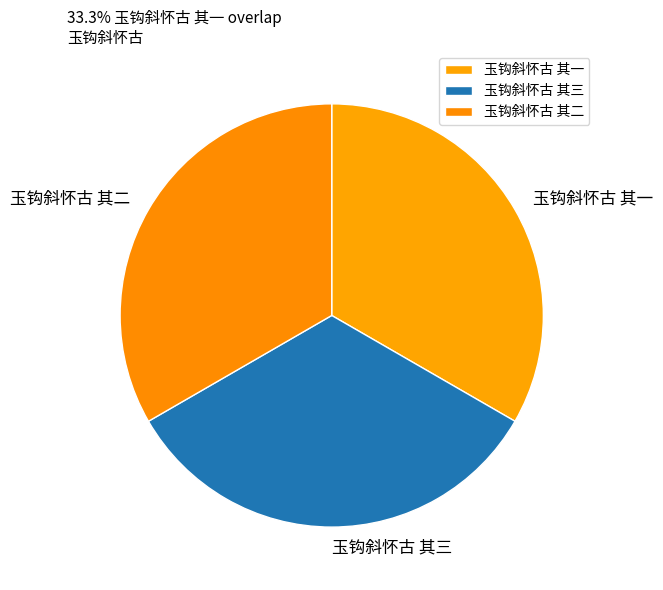

Approximately how many times larger is the value at 玉钩斜怀古 其三 compared to 玉钩斜怀古 其二?

1.0